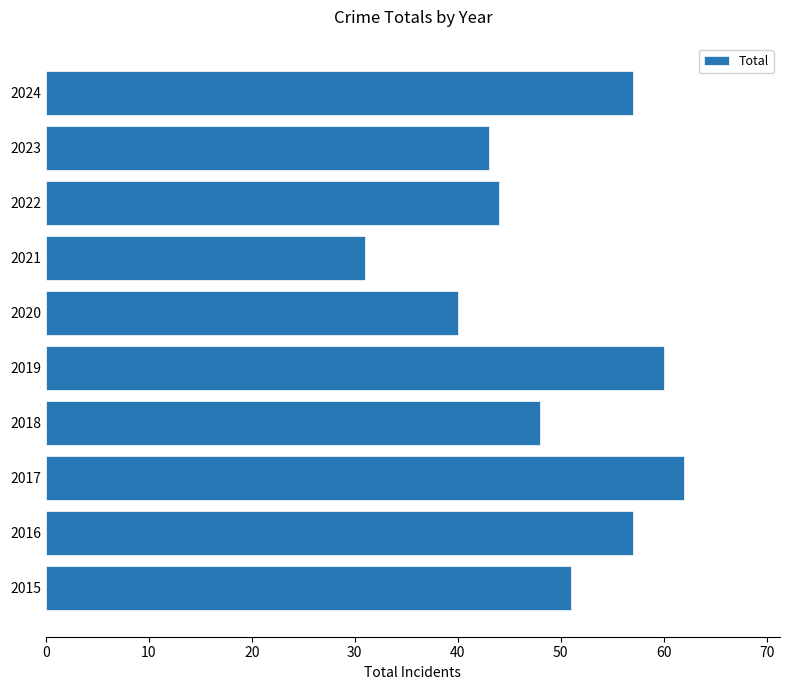

What is the maximum value shown in the chart?

62